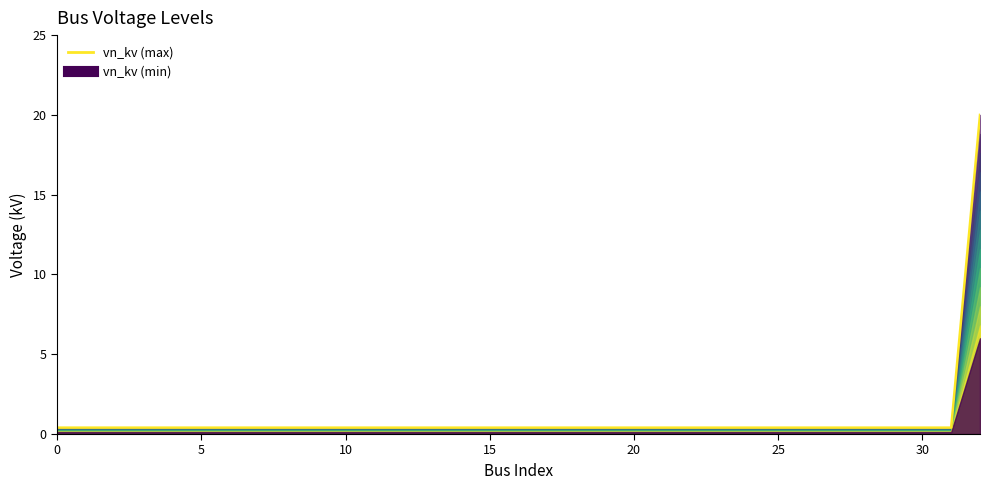

The value at 21 is 0.4. True or false?

True